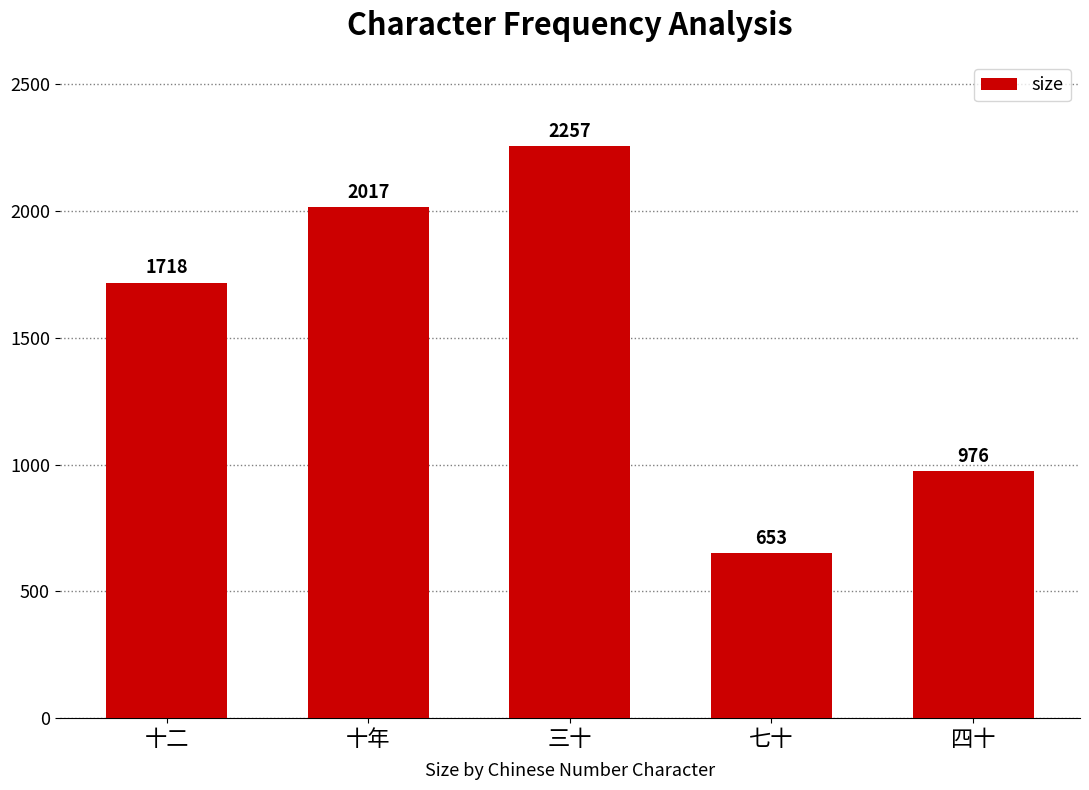

Reading left to right, what are all the values shown in this chart?

1718	2017	2257	653	976